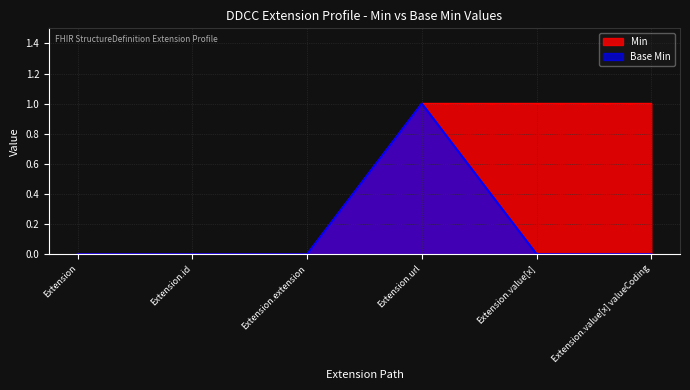

What position from the left is Extension.extension?

3